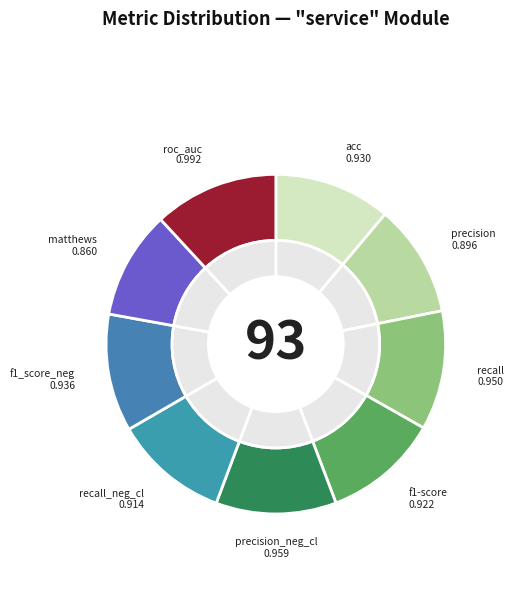

Is roc_auc the majority of the pie?

No